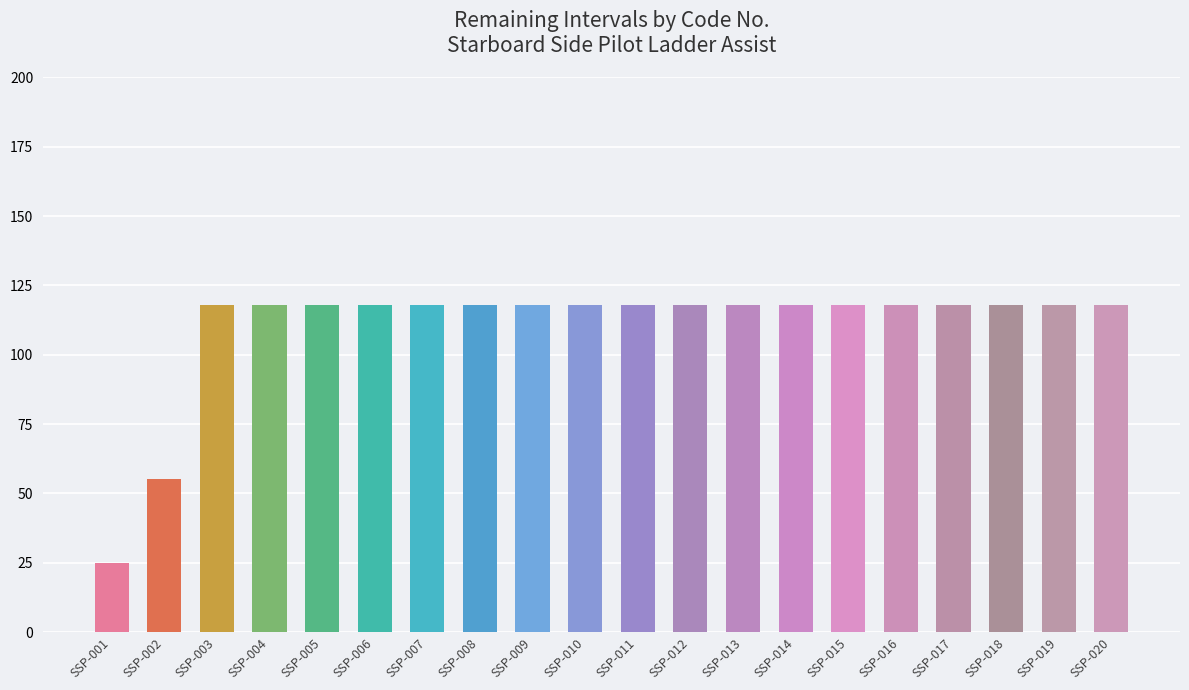

The chart shows a value of 37 at SSP-008. True or false?

False